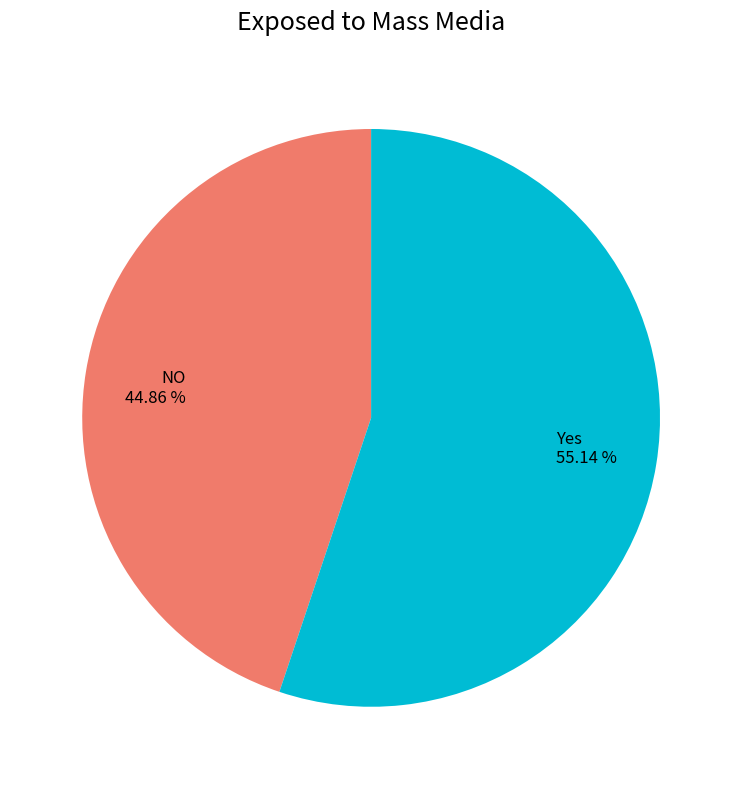

Is it true that NO is 45% of the pie?

True